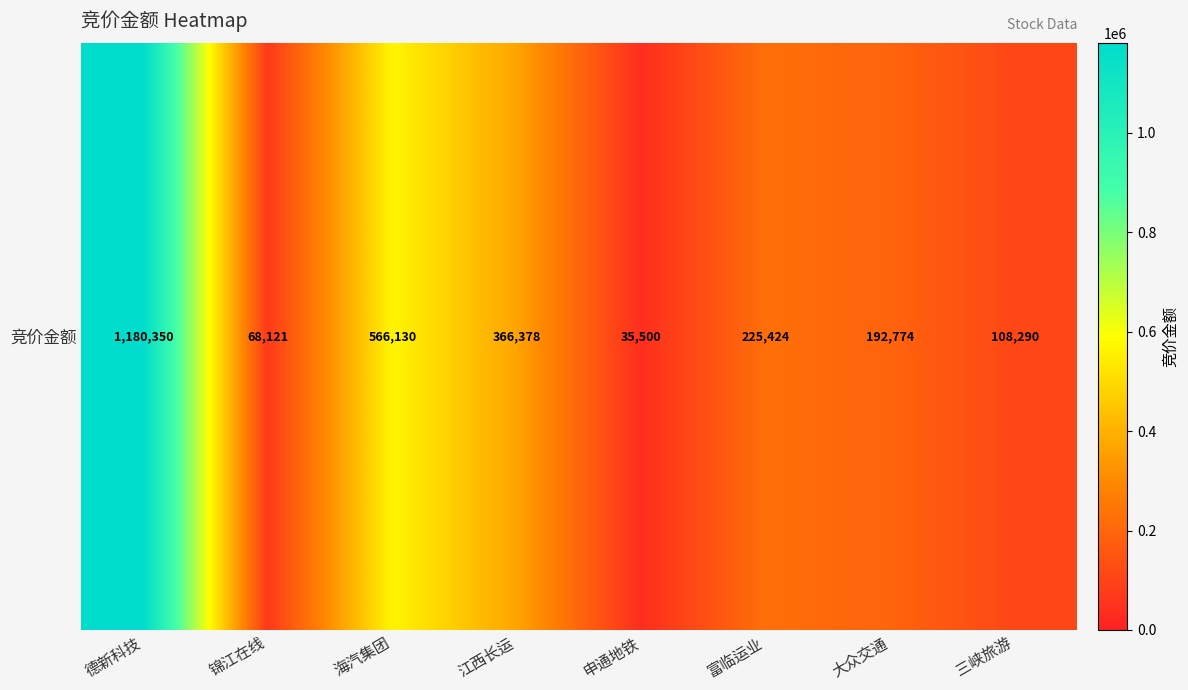

What is the smallest value displayed?

35500